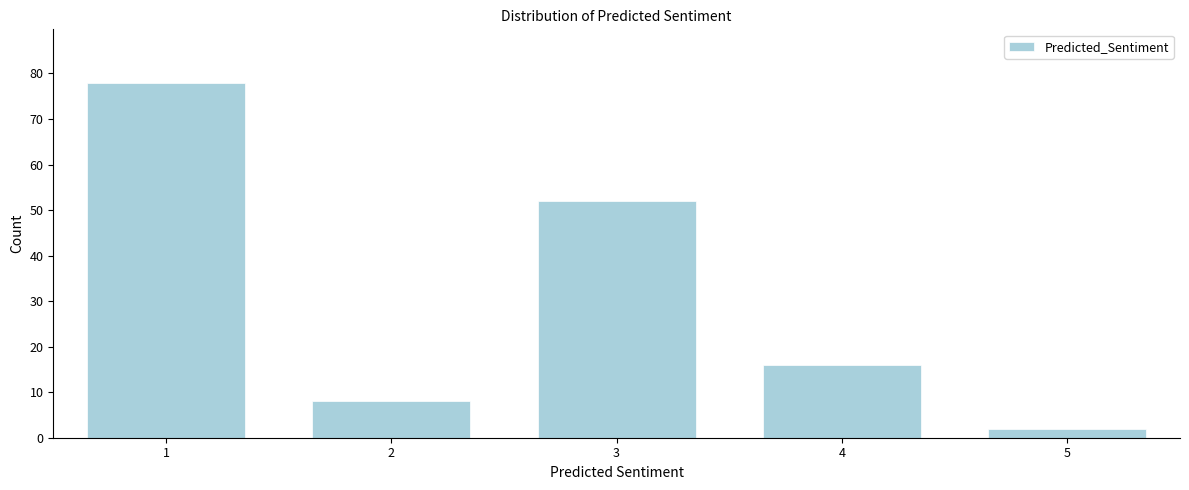

Reading left to right, extract all data points from this chart.

78	8	52	16	2